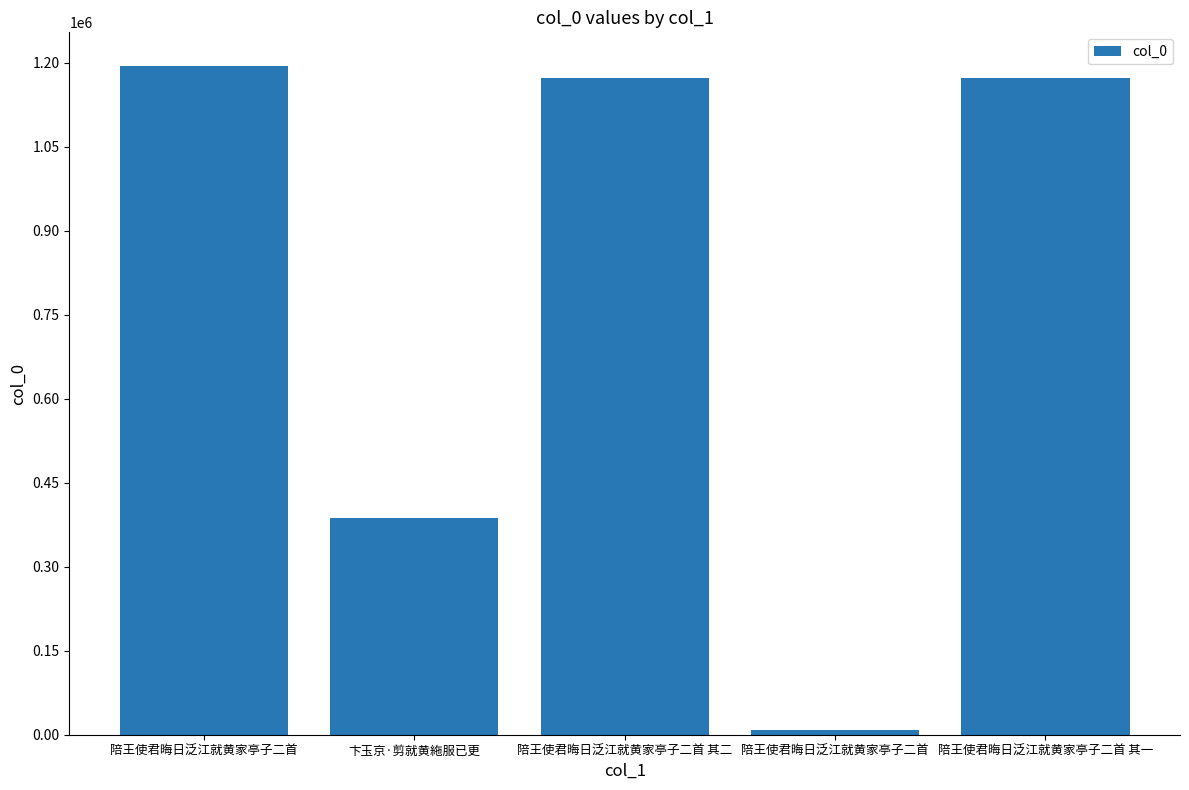

Rank the categories by value from lowest to highest.

陪王使君晦日泛江就黄家亭子二首, 卞玉京·剪就黄絁服已更, 陪王使君晦日泛江就黄家亭子二首 其一, 陪王使君晦日泛江就黄家亭子二首 其二, 陪王使君晦日泛江就黄家亭子二首